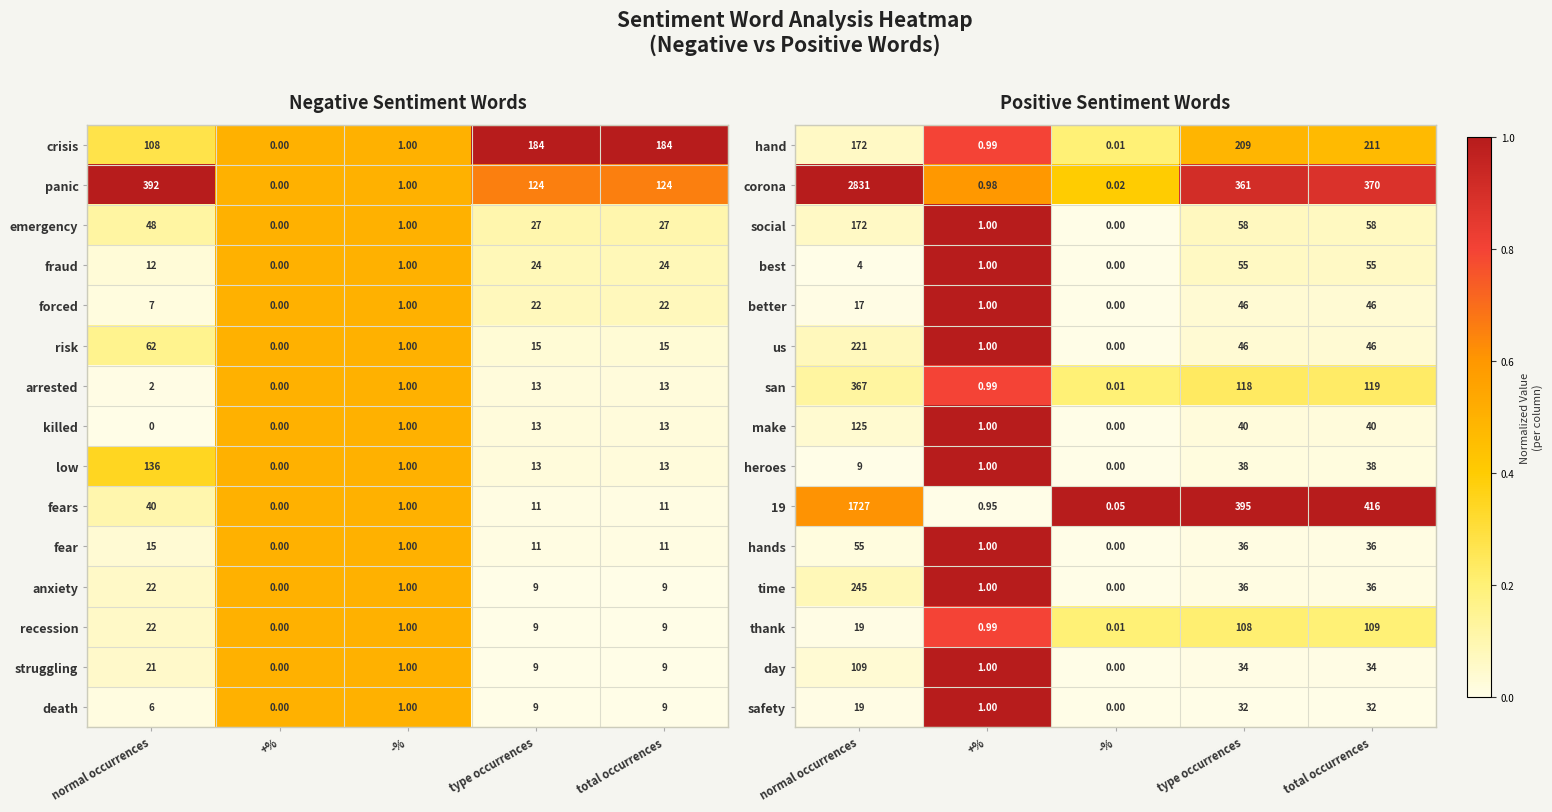

Is the value of hands at -% greater than the value of time at type occurrences?

No